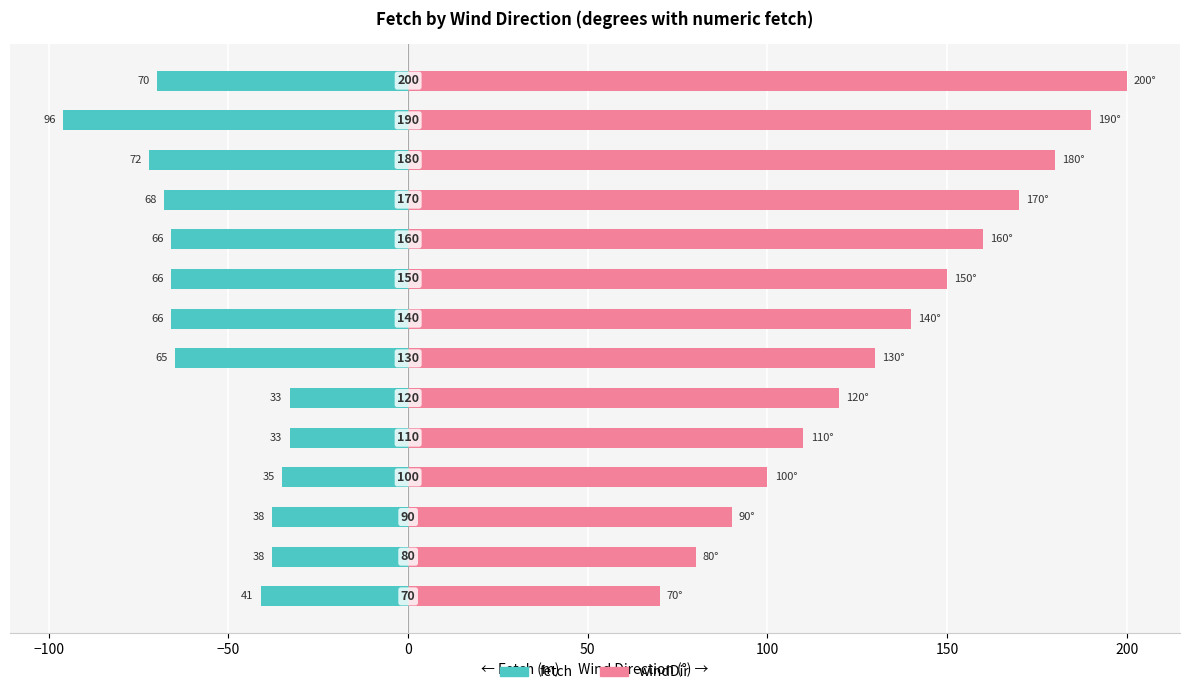

True or false: windDir has a value of 156 at 0.

False